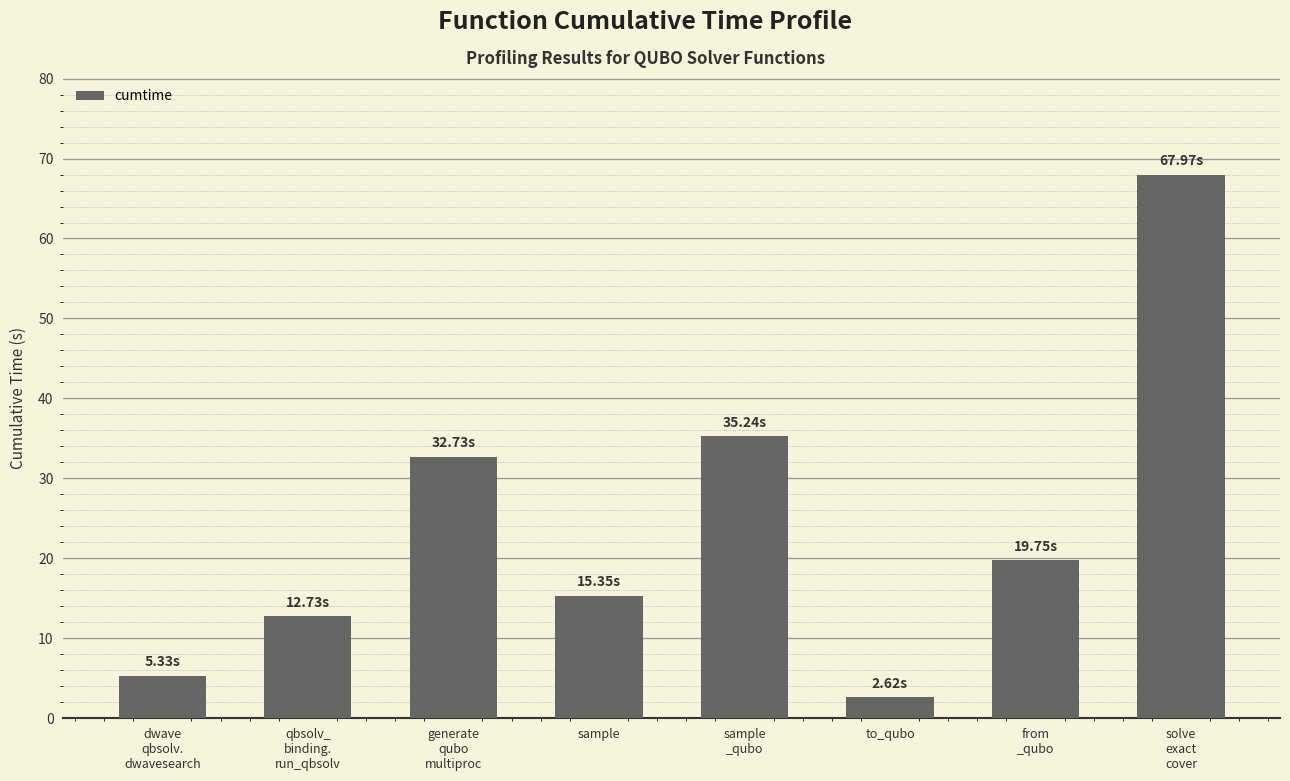

What is the difference between the values at generate
qubo
multiproc and to_qubo?

30.1